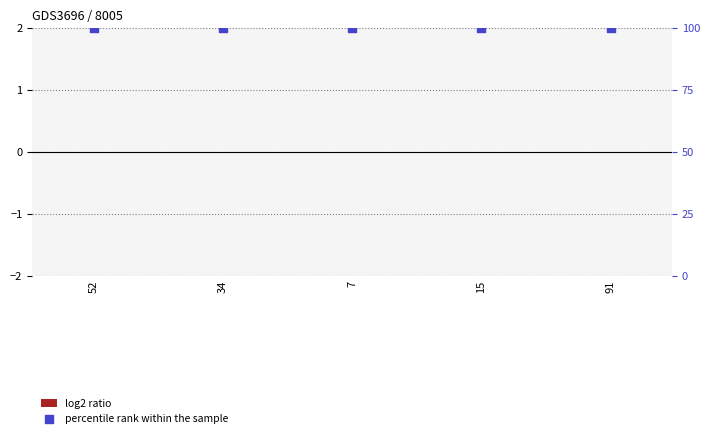

Which series contains the lowest Y value?

log2 ratio